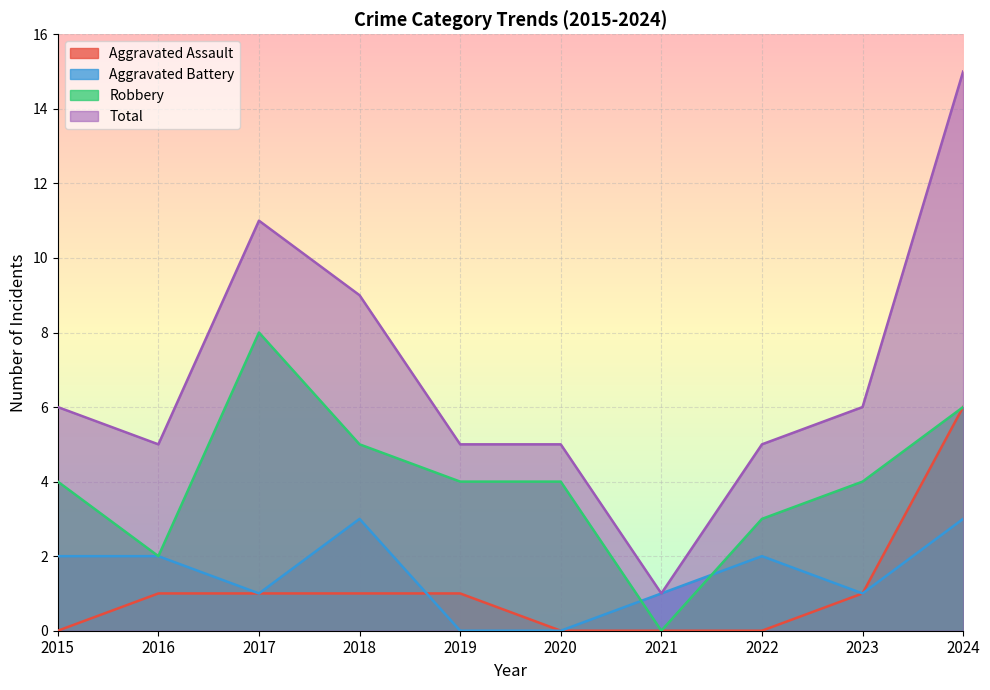

Rank the categories by Robbery value from highest to lowest.

2017, 2024, 2018, 2015, 2019, 2020, 2023, 2022, 2016, 2021